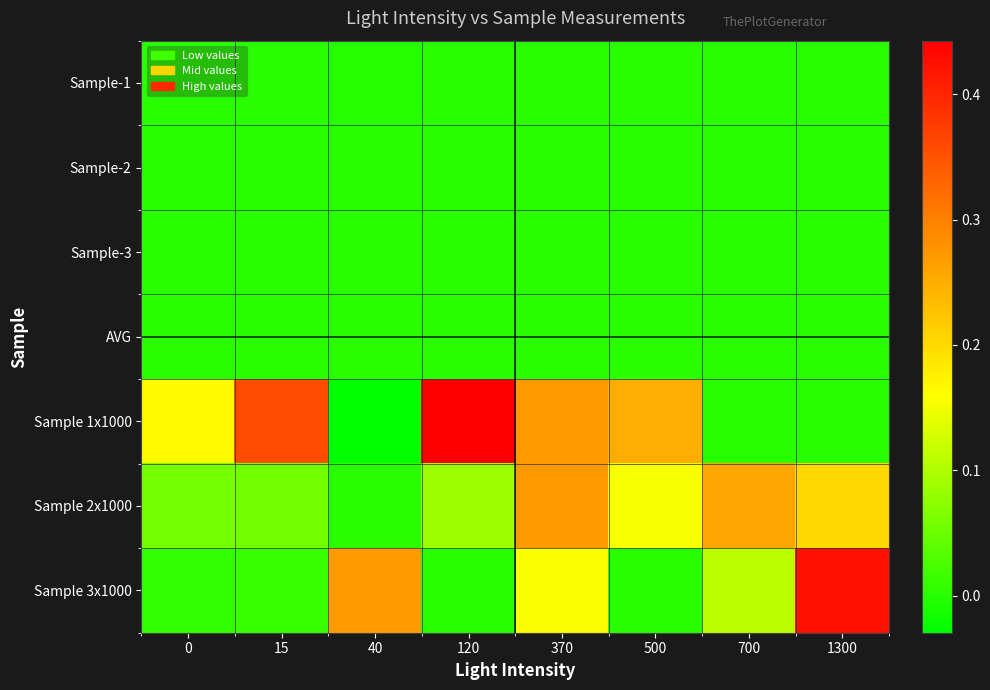

Reading left to right, extract all data points from this chart.

Sample-1: 0=0.0	15=0.0	40=-0.0	120=0.0	370=0.0	500=0.0	700=0.0	1300=0.0
Sample-2: 0=0.0	15=0.0	40=0.0	120=0.0	370=0.0	500=0.0	700=0.0	1300=0.0
Sample-3: 0=0.0	15=0.0	40=0.0	120=0.0	370=0.0	500=0.0	700=0.0	1300=0.0
AVG: 0=0.0	15=0.0	40=0.0	120=0.0	370=0.0	500=0.0	700=0.0	1300=0.0
Sample 1x1000: 0=0.2	15=0.4	40=-0.0	120=0.4	370=0.3	500=0.2	700=0.0	1300=0.0
Sample 2x1000: 0=0.1	15=0.1	40=0.0	120=0.1	370=0.3	500=0.2	700=0.3	1300=0.2
Sample 3x1000: 0=0.0	15=0.0	40=0.3	120=0.0	370=0.2	500=0.0	700=0.1	1300=0.4